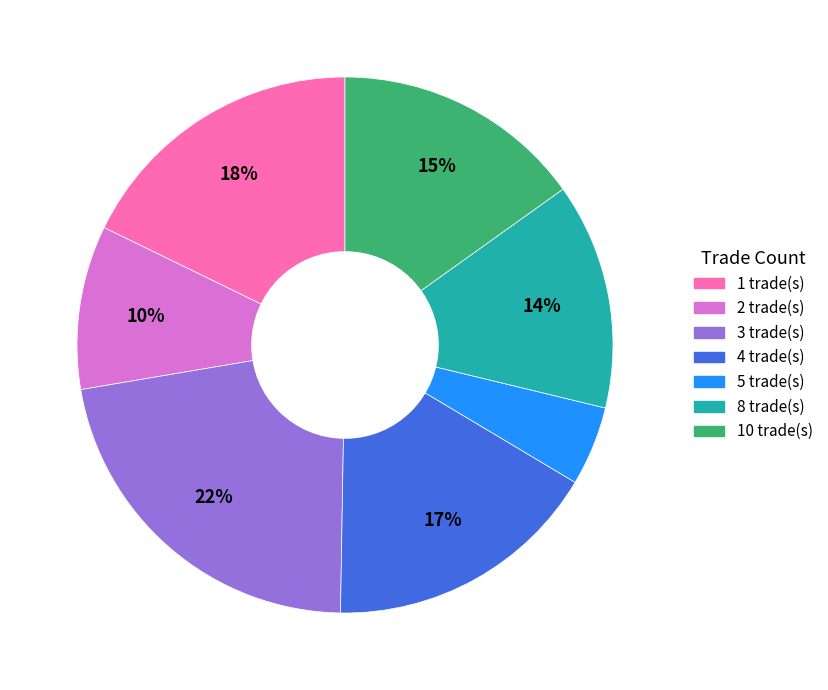

To the nearest percent, what is the difference between the largest and smallest slice percentages?

17%